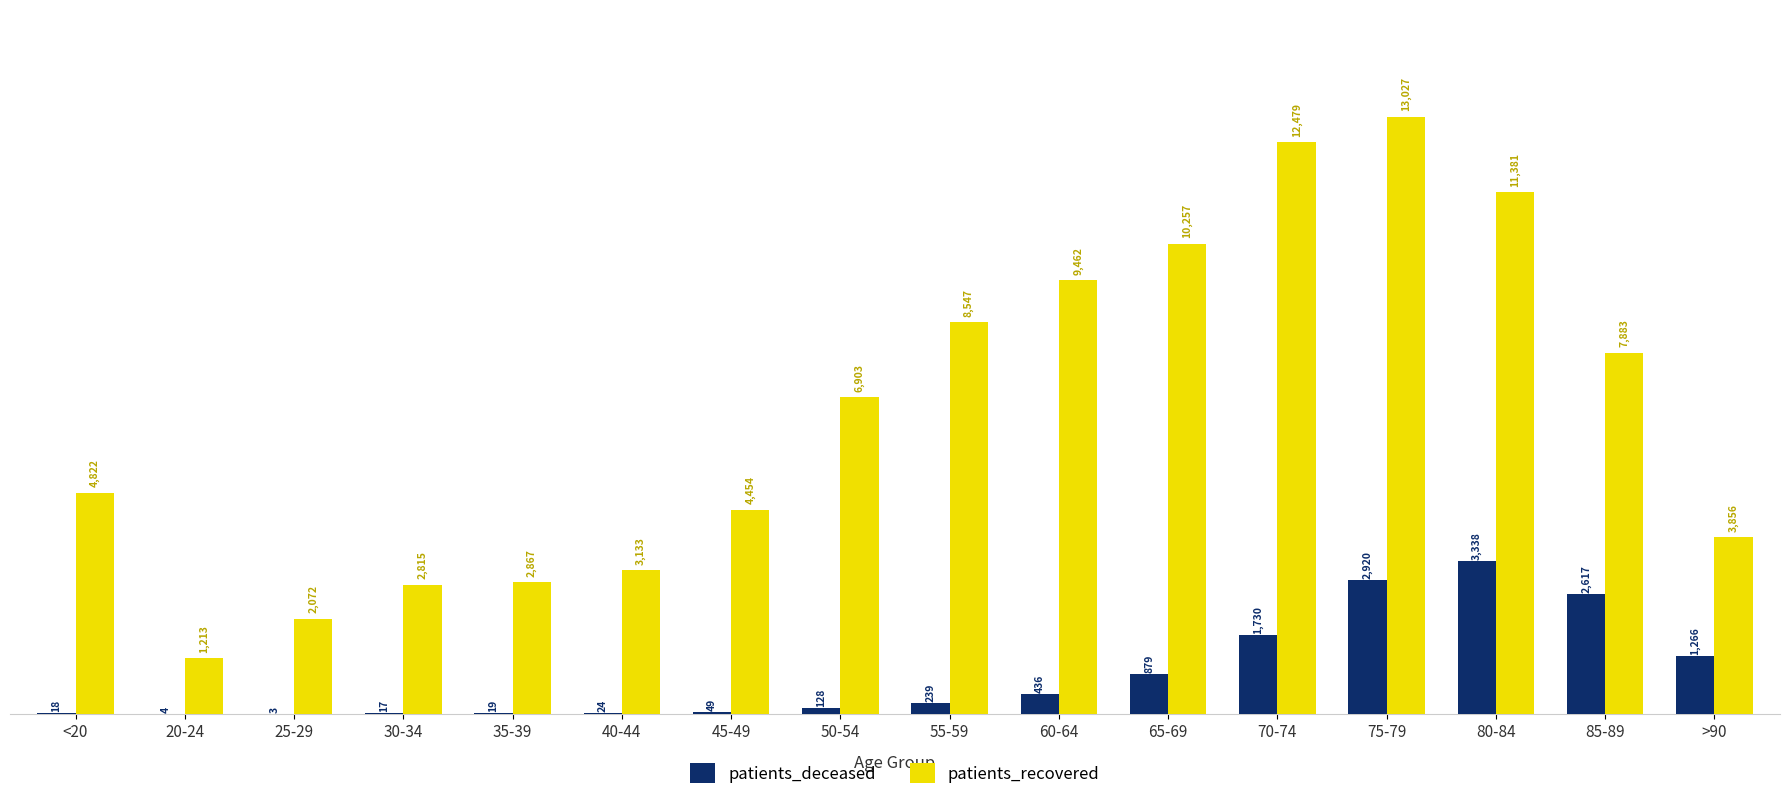

Which series has the largest total across all categories?

patients_recovered